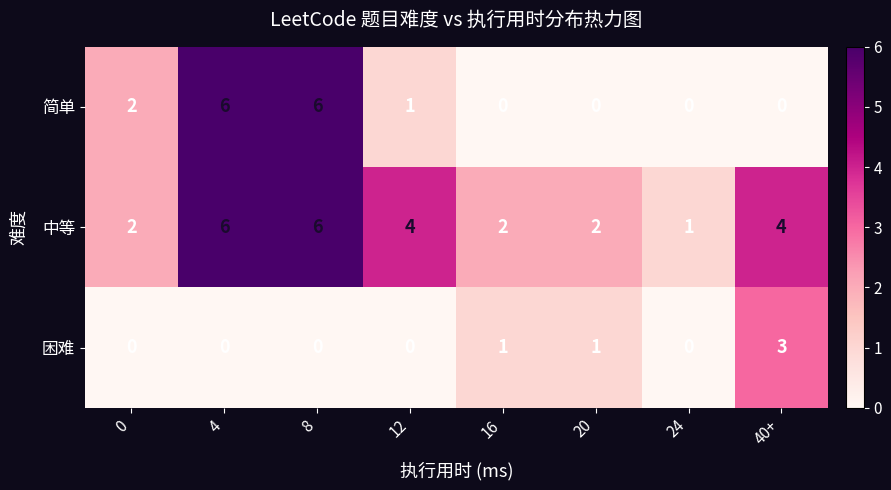

What is the highest value of the 困难 series?

3